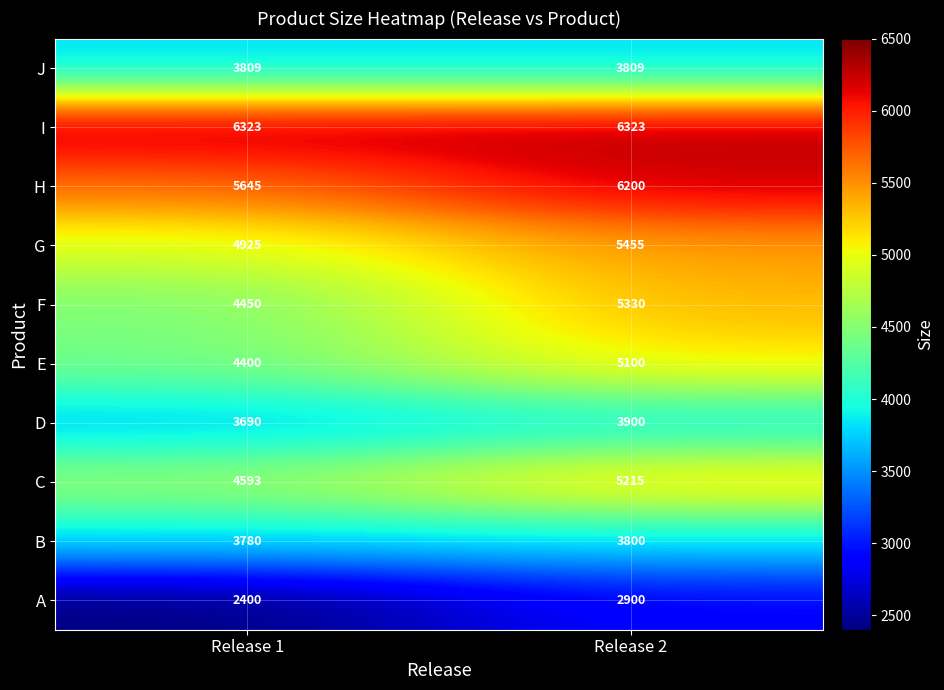

What is the sum of all J values?

7618